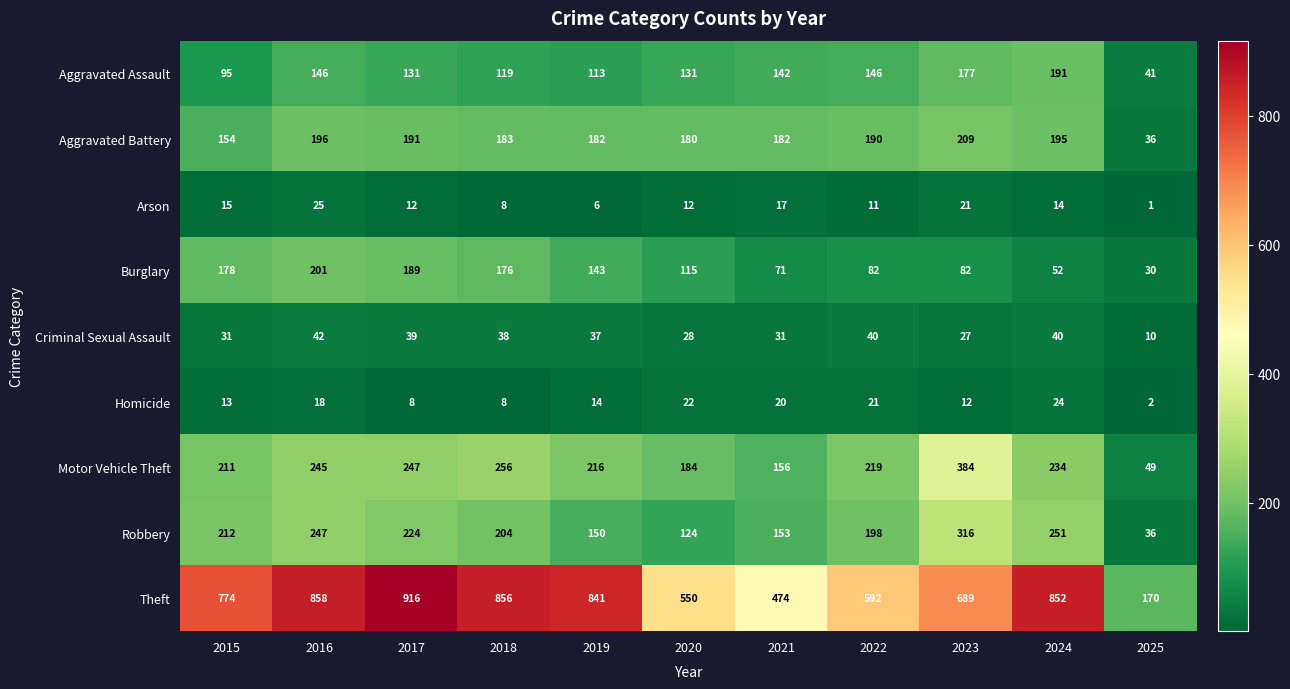

What is the sum of the Theft values at 2017 and 2019?

1757